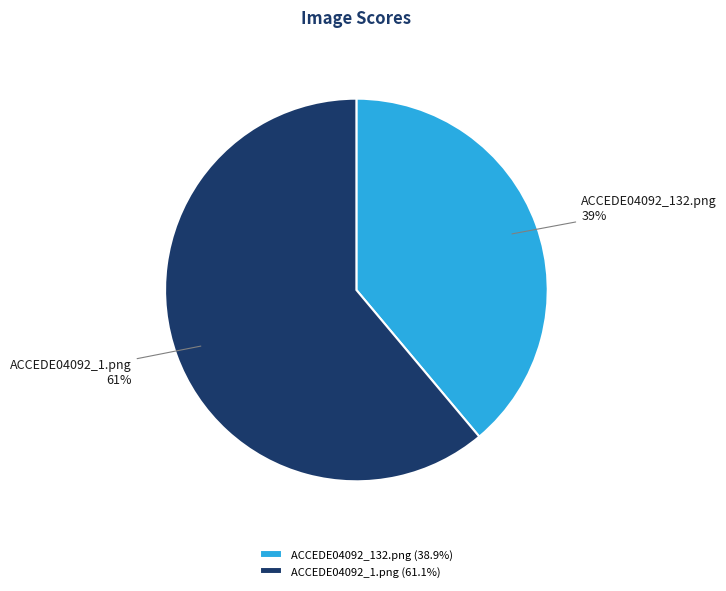

To the nearest percent, what is the difference between the ACCEDE04092_132.png and ACCEDE04092_1.png slice percentages?

22%